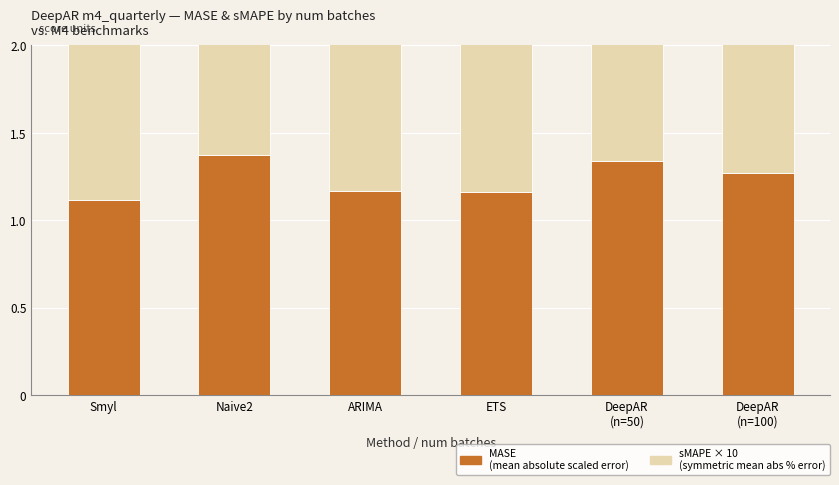

Rank the series at ETS from highest to lowest value.

MASE, sMAPE × 10